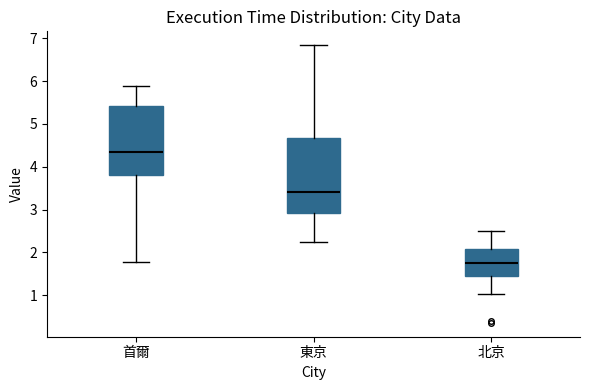

Reading left to right, read every box against the y-axis: the position of its median line, the range the box covers, and the ends of its whiskers. The values are not printed on the chart, so give them approximately, as read against the axis.

首爾: median 4.4, box 3.8 to 5.4, whiskers 1.8 to 5.9
東京: median 3.4, box 2.9 to 4.7, whiskers 2.3 to 6.8
北京: median 1.8, box 1.4 to 2.1, whiskers 1.0 to 2.5